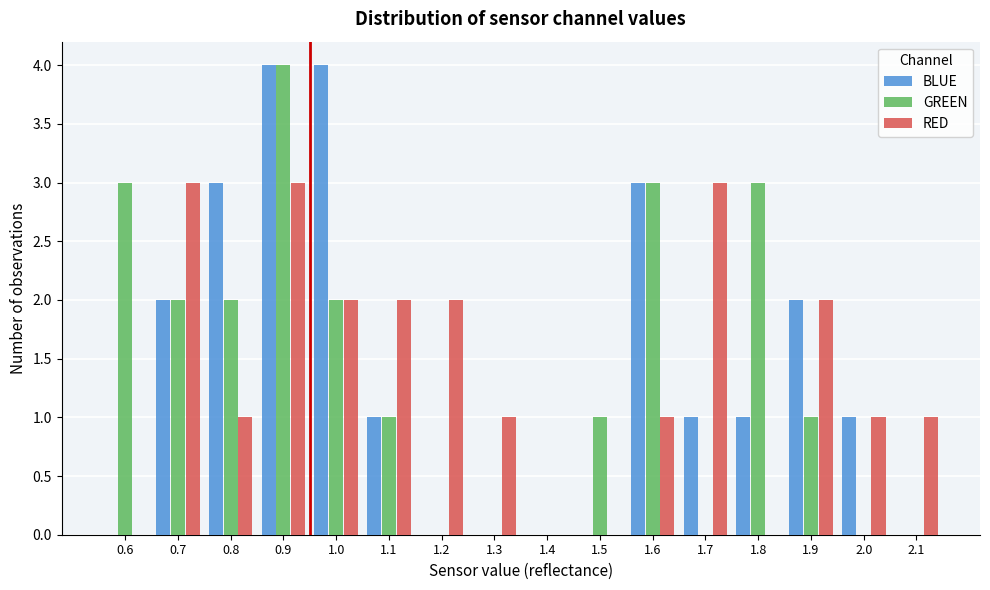

What is the greatest value displayed?

4